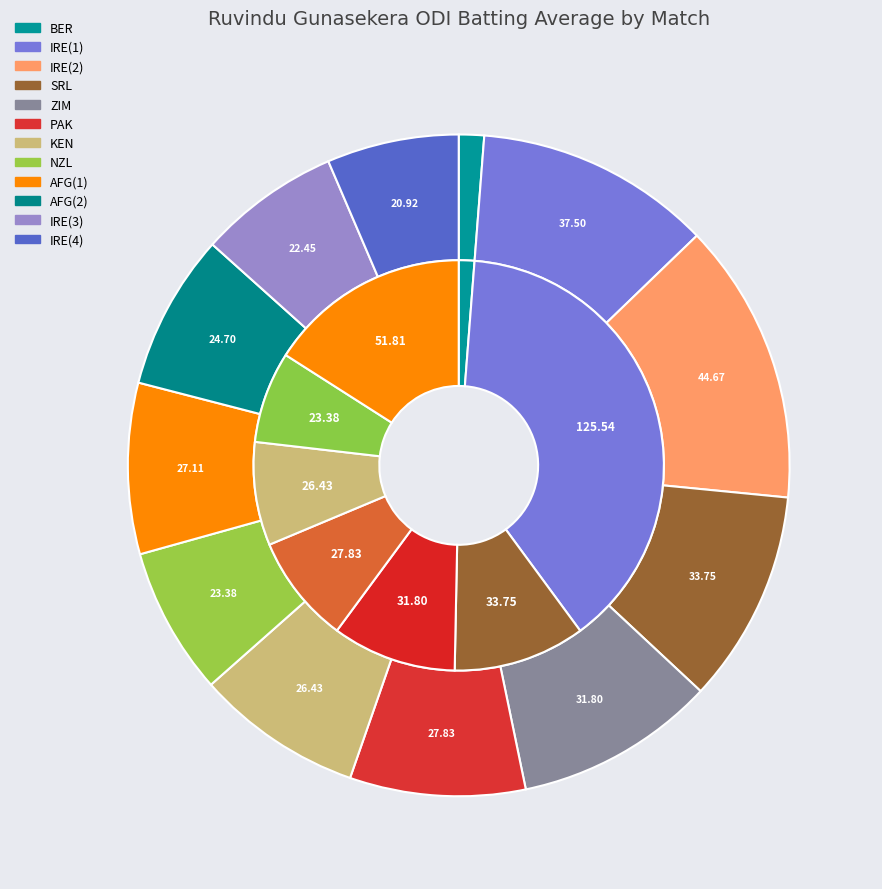

Is ZIM the majority of the pie?

No